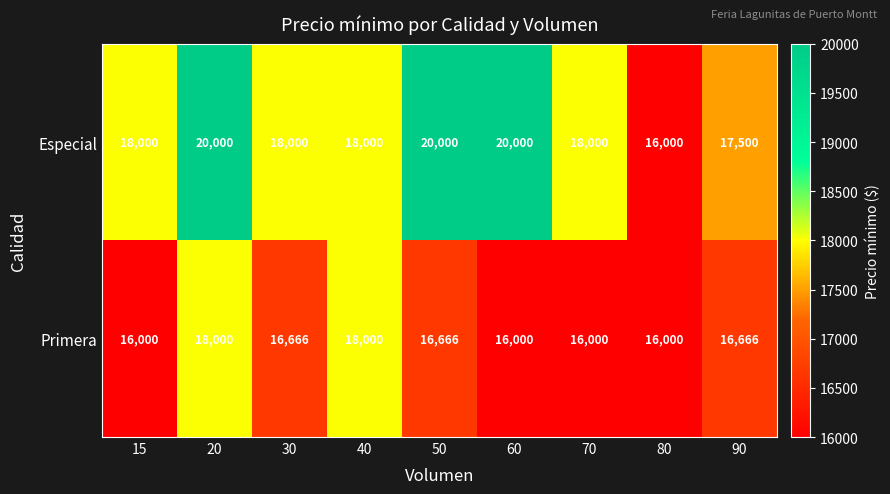

What is the average value of the Especial series?

18389